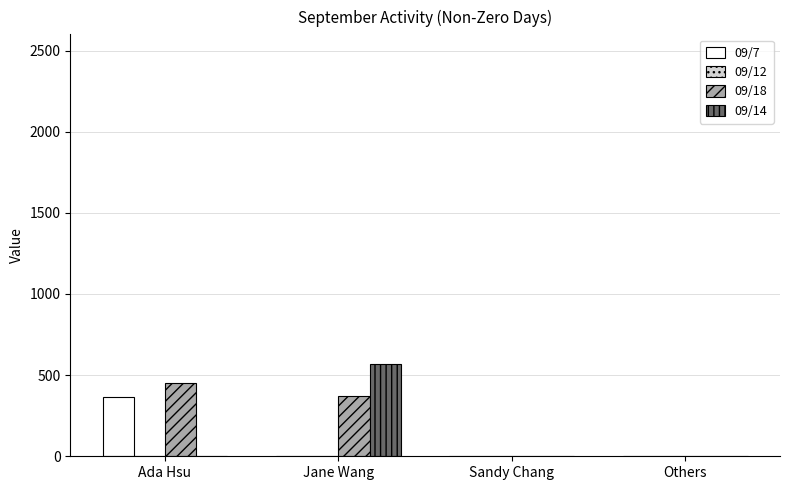

Which series changed the most between Ada Hsu and Jane Wang?

09/14